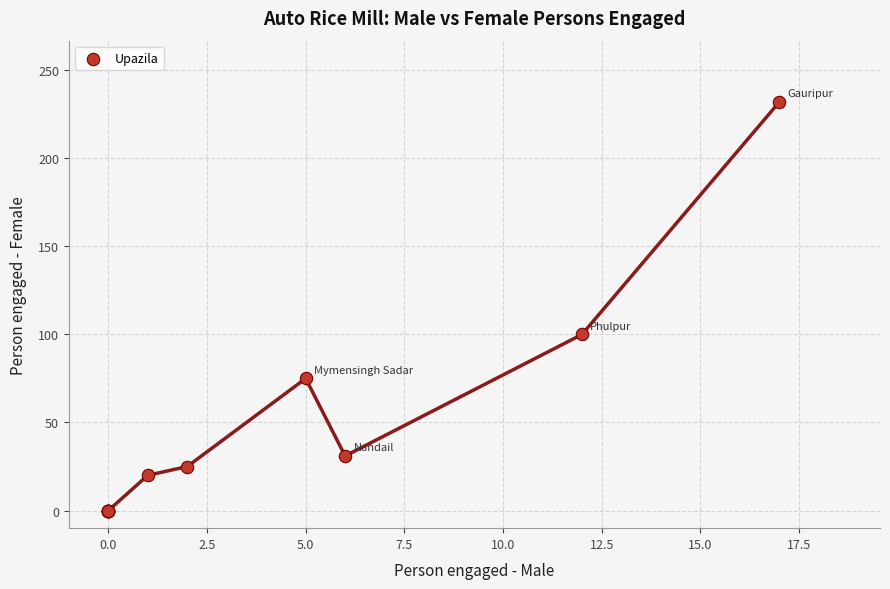

What Y value in the scatter plot is closest to 116?

100